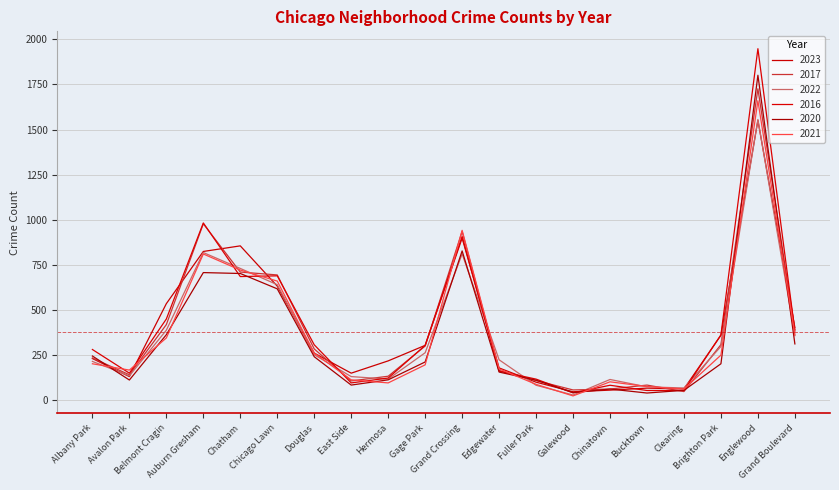

Where do 2020 and 2022 first cross each other?

Albany Park and Avalon Park